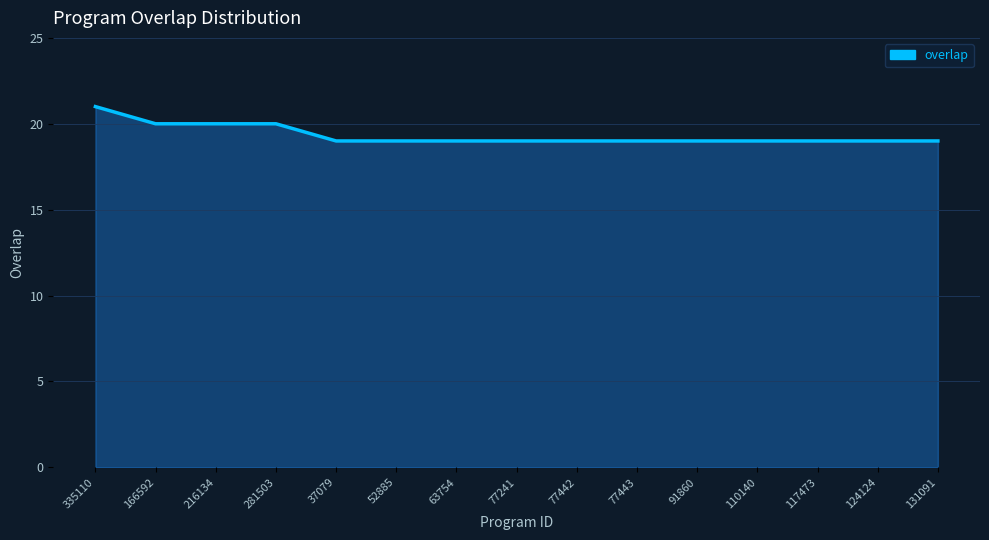

Is it true that the value at 52885 is 29?

False